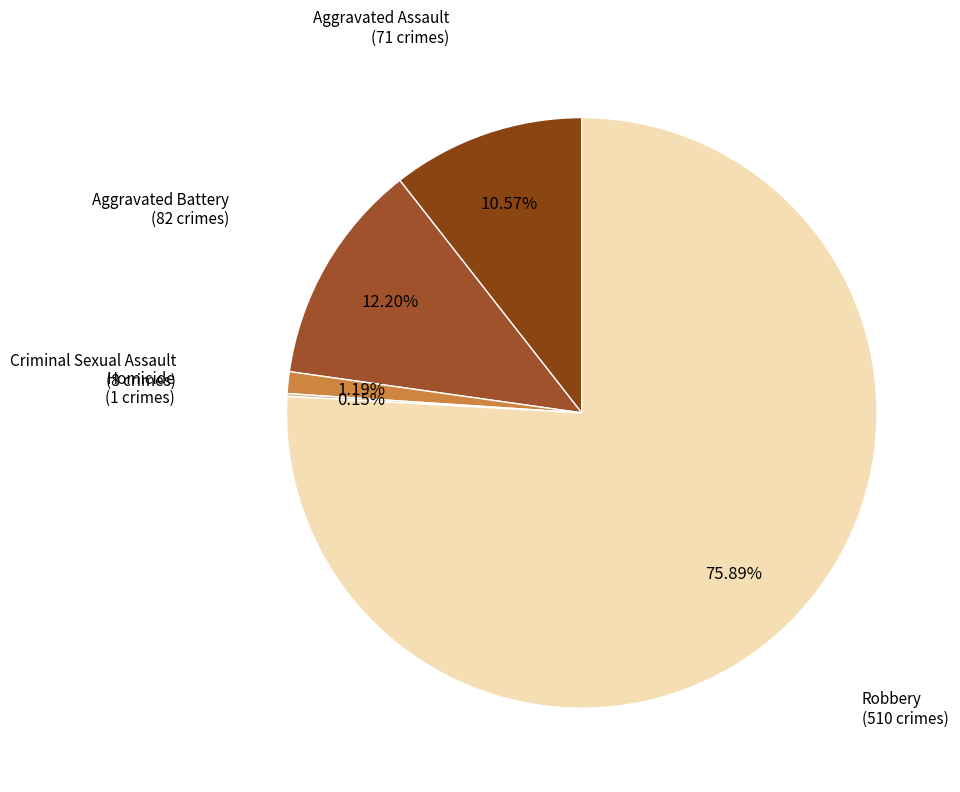

Rank the categories by value from highest to lowest.

Robbery, Aggravated Battery, Aggravated Assault, Criminal Sexual Assault, Homicide